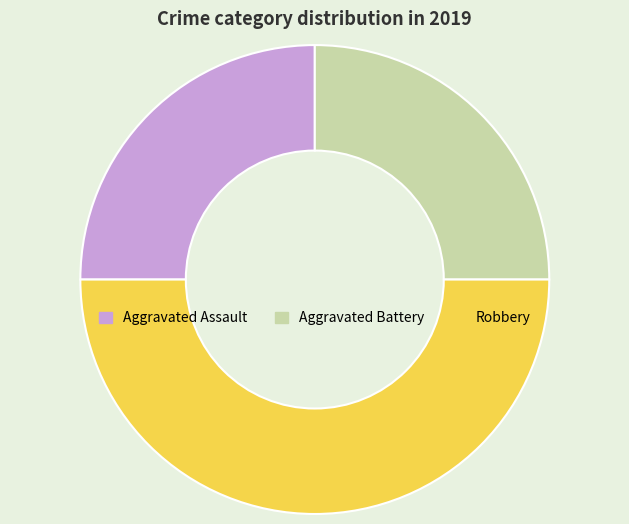

The Robbery slice represents 42% of the pie. True or false?

False